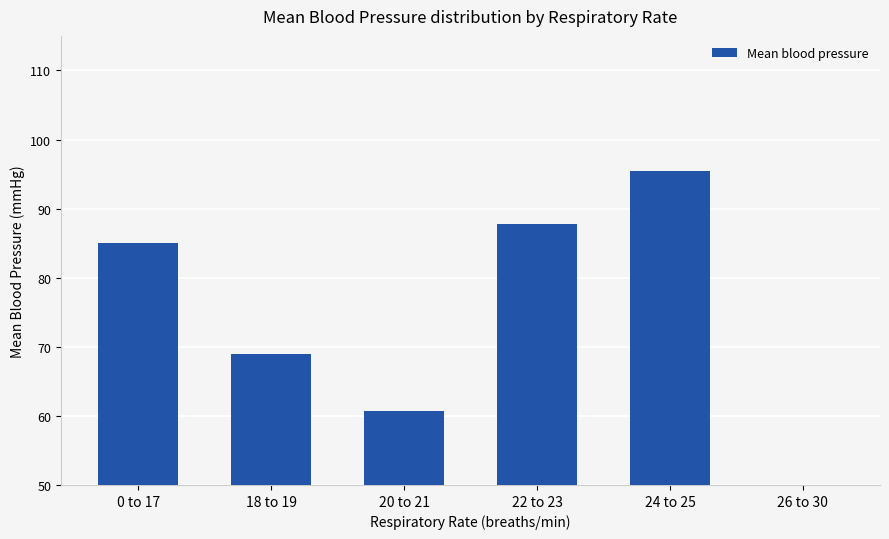

What is the value of the 2nd bar from the left?

68.9